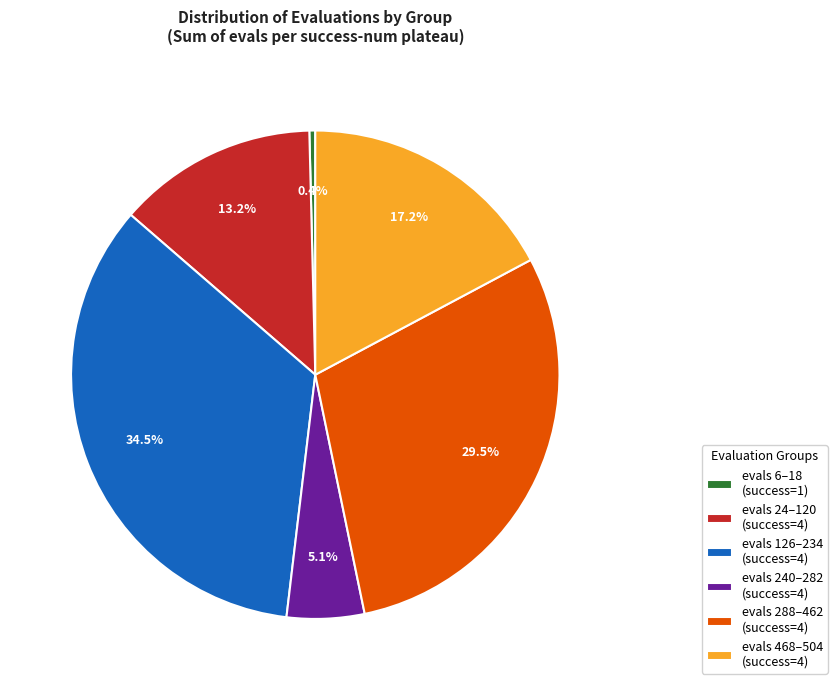

Which slice is the smallest?

evals 6–18 (success=1)